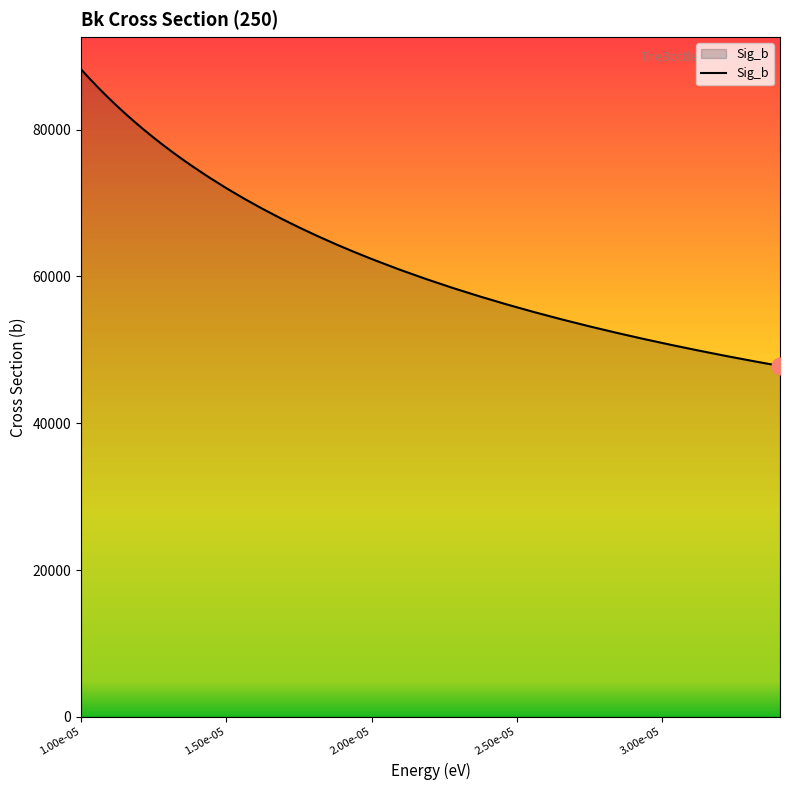

What is the smallest value displayed?

47799.1